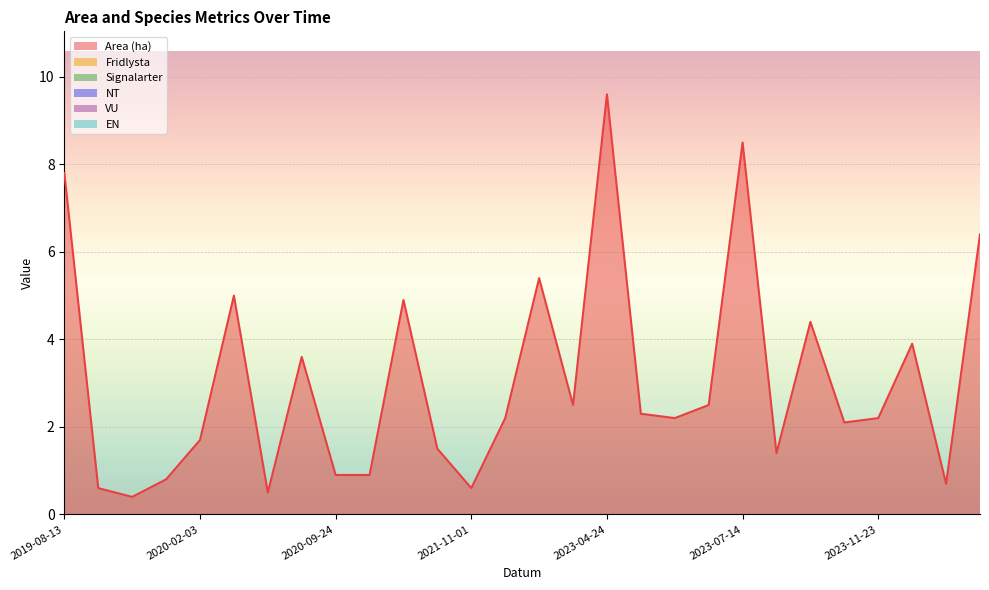

True or false: Area (ha) and Fridlysta cross at least once.

False